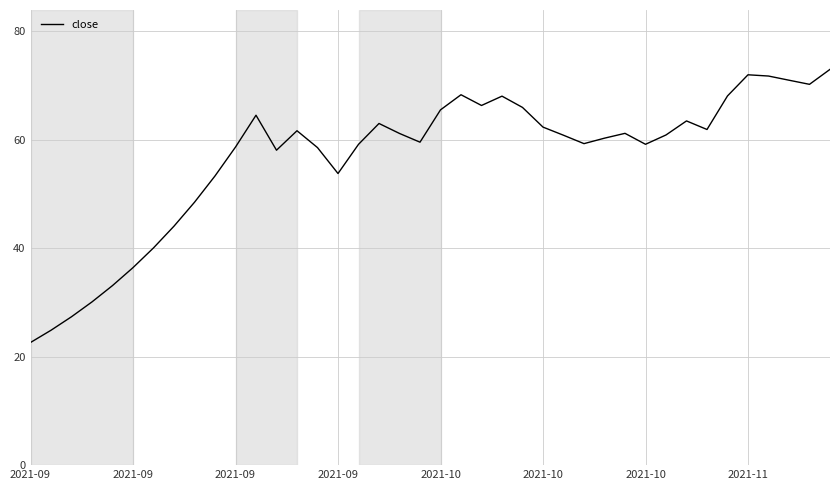

Does the chart have visible grid lines?

Yes